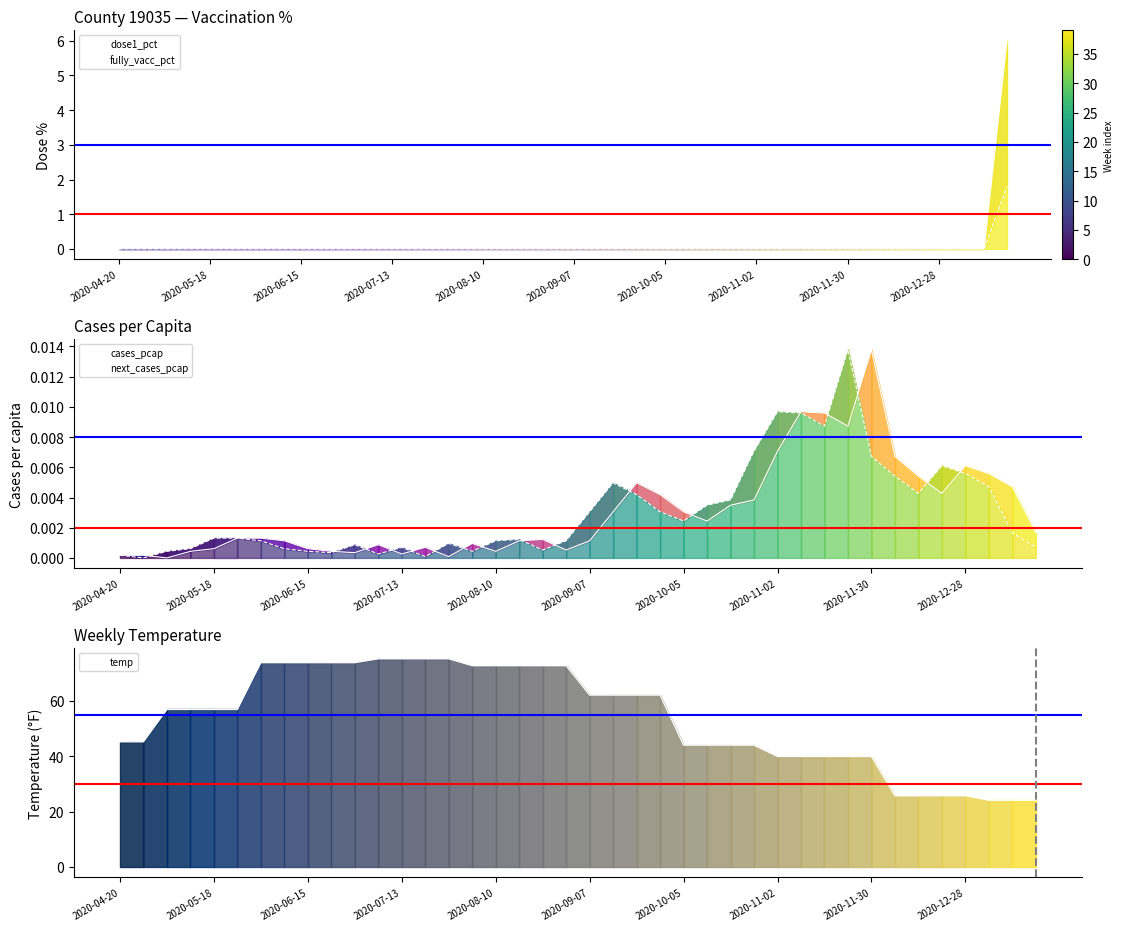

Between 27 and 19, which is larger?

27